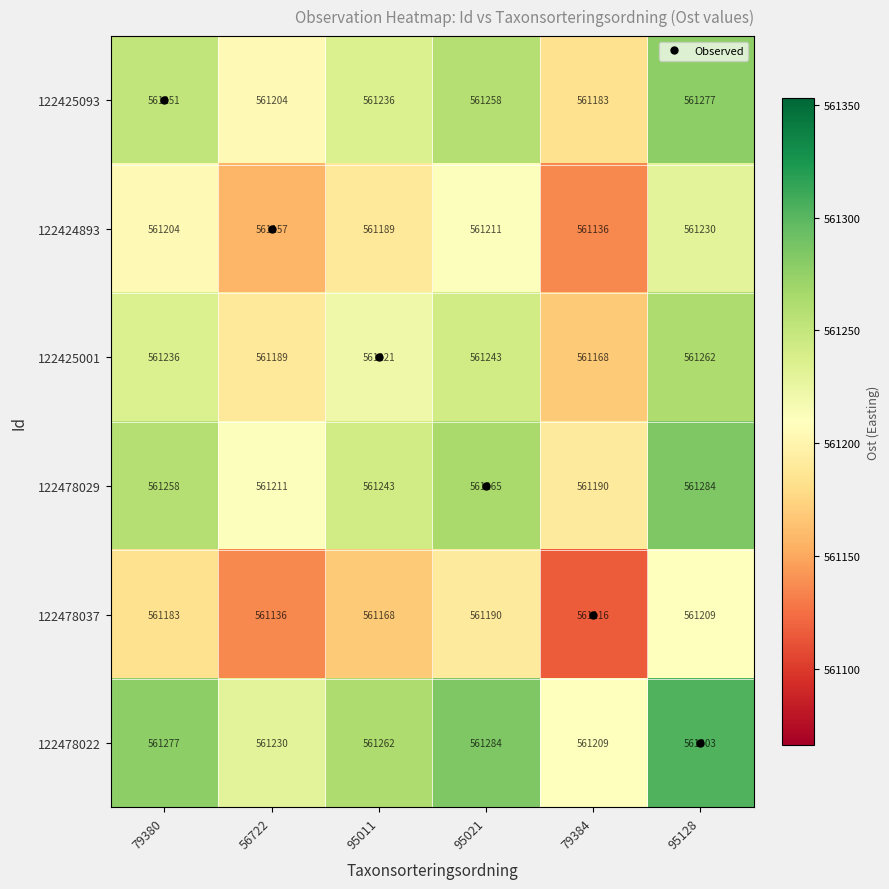

The value of 122425001 at 95011 is 888944. True or false?

False